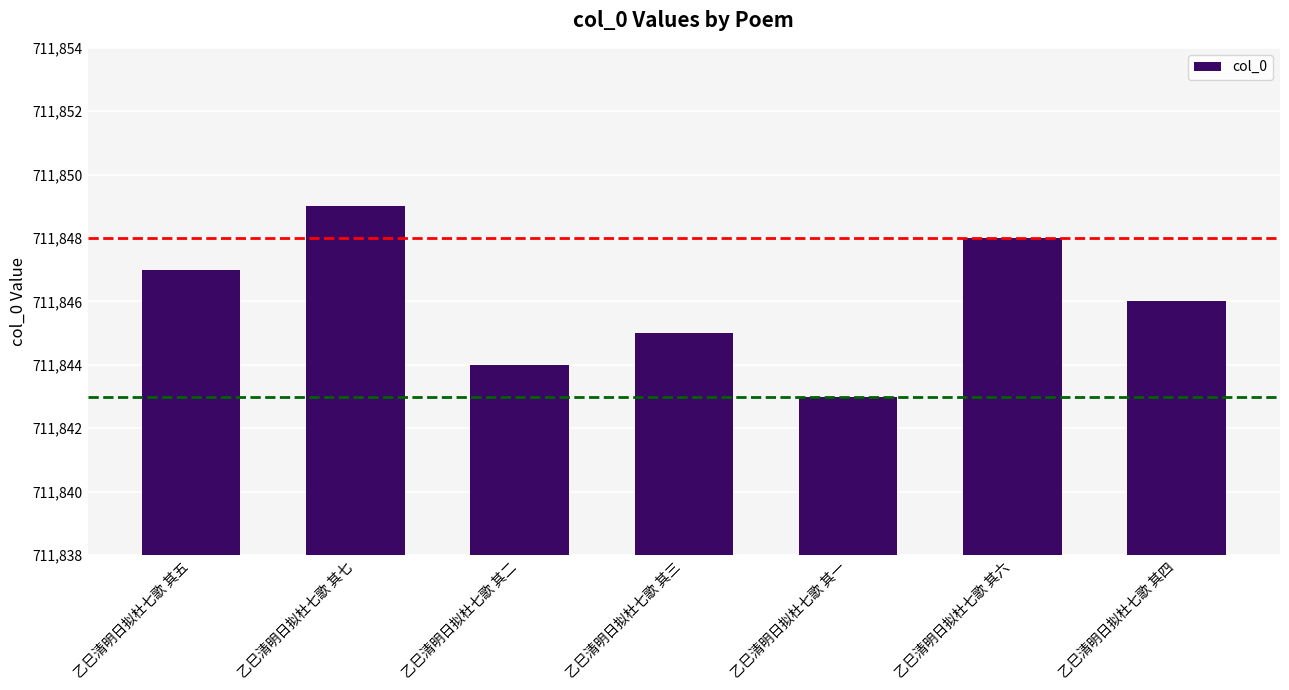

Between 乙巳清明日拟杜七歌 其七 and 乙巳清明日拟杜七歌 其四, which is larger?

乙巳清明日拟杜七歌 其七